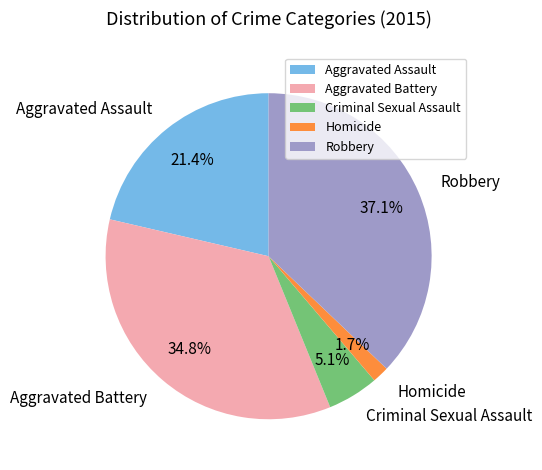

How much of the chart is everything except Robbery?

62.9%